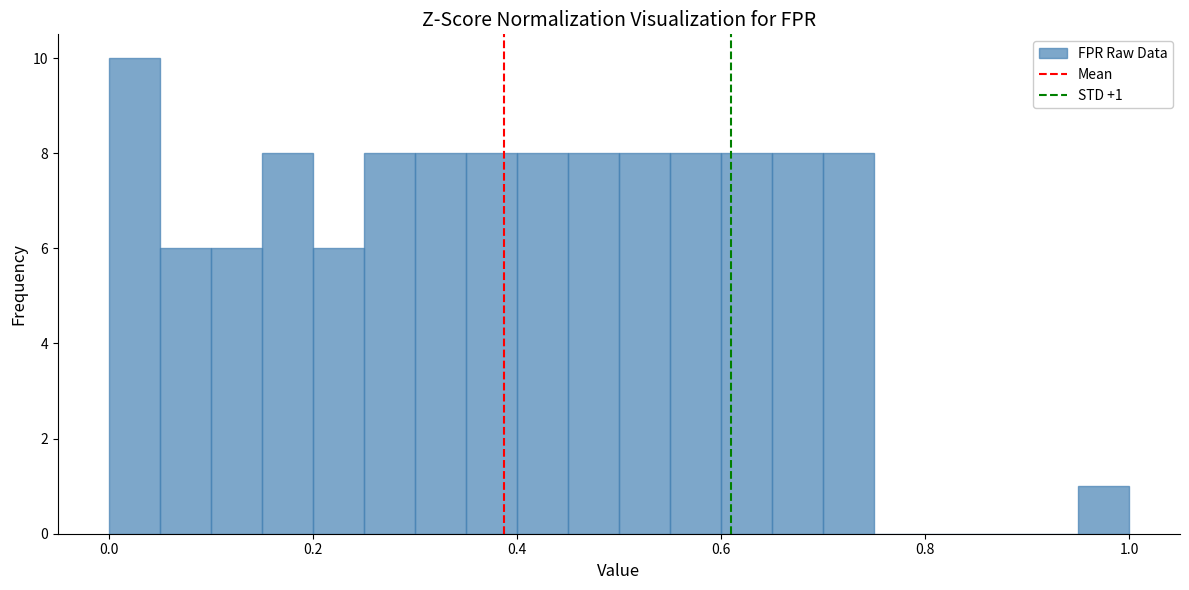

Read against the x-axis, roughly where is the centre of the tallest bar?

0.02